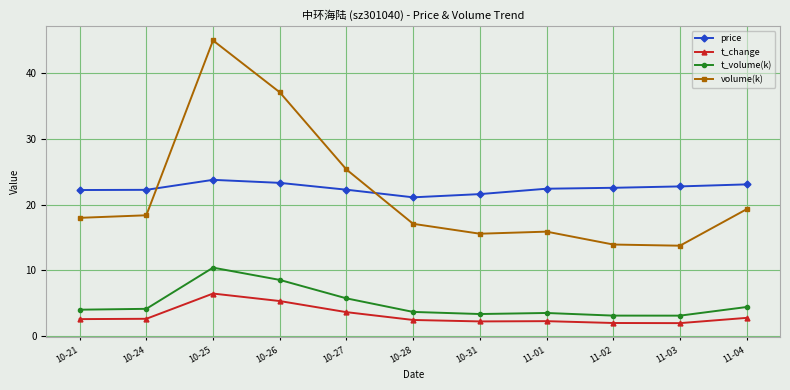

Is it true that volume(k) equals 15.9 at 11-01?

True